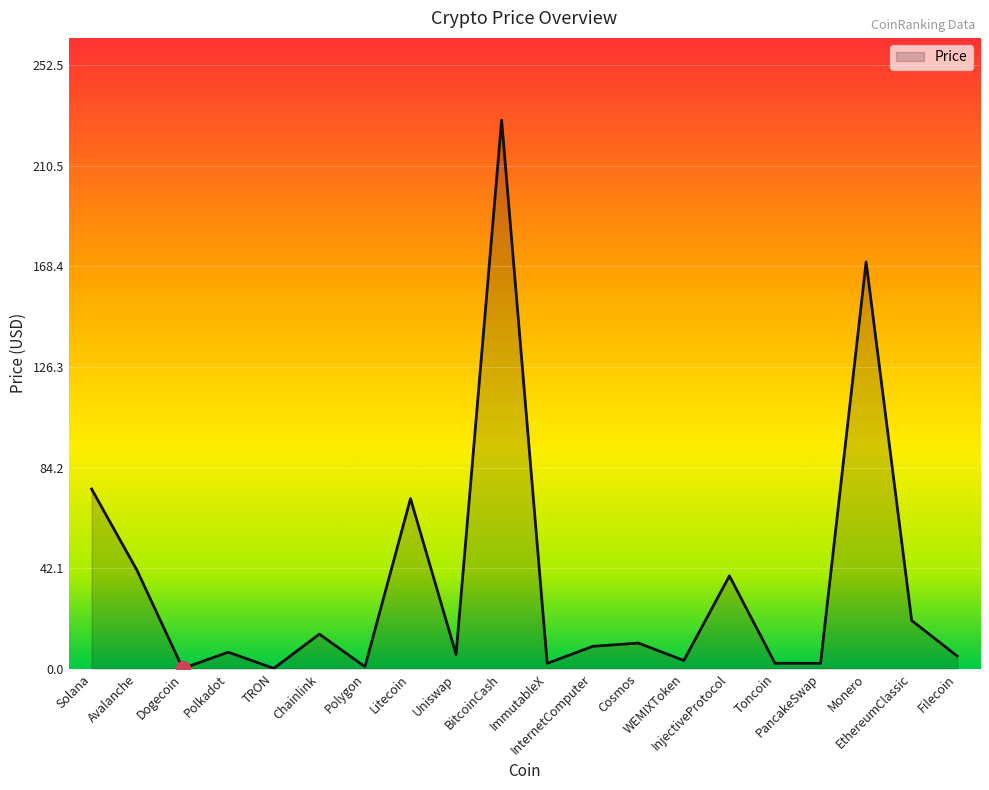

What is the ratio of the value at Avalanche to the value at InjectiveProtocol?

1.1